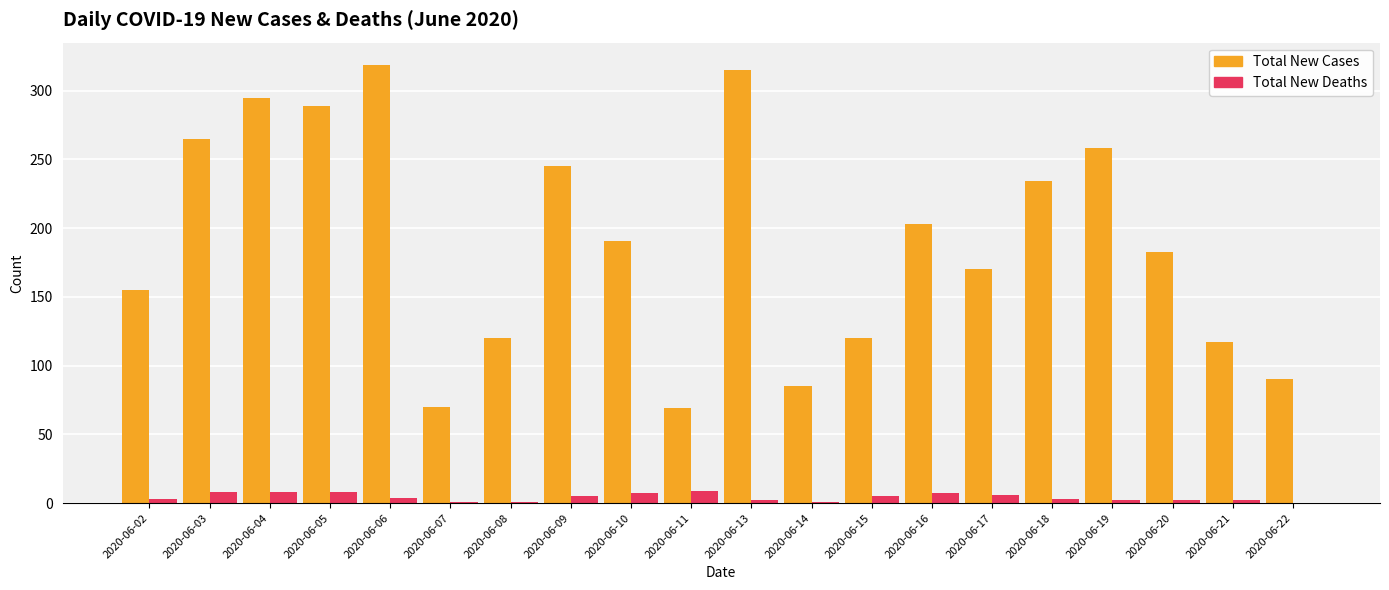

The Total New Cases series shows 418 at 2020-06-13. True or false?

False